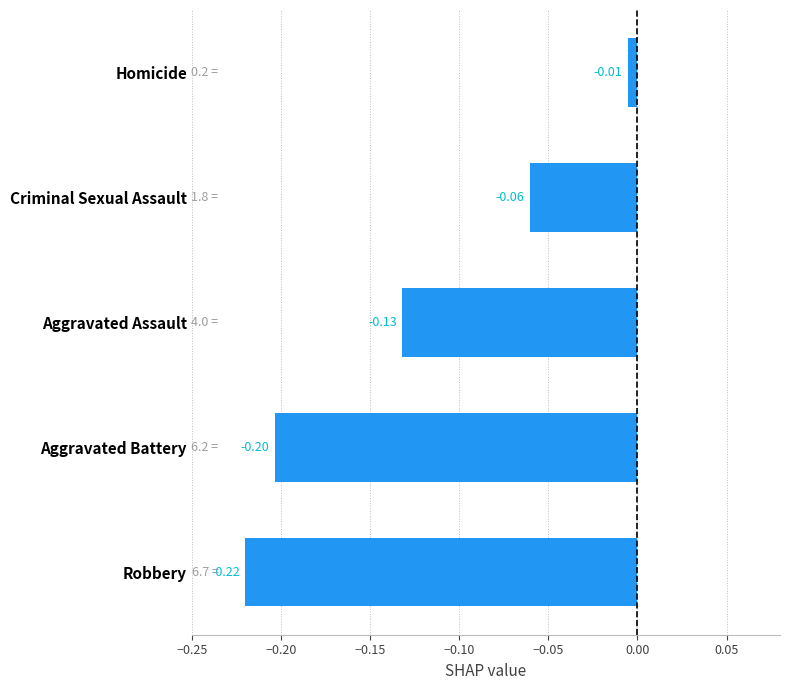

List the labels in order of value, smallest first.

Robbery, Aggravated Battery, Aggravated Assault, Criminal Sexual Assault, Homicide